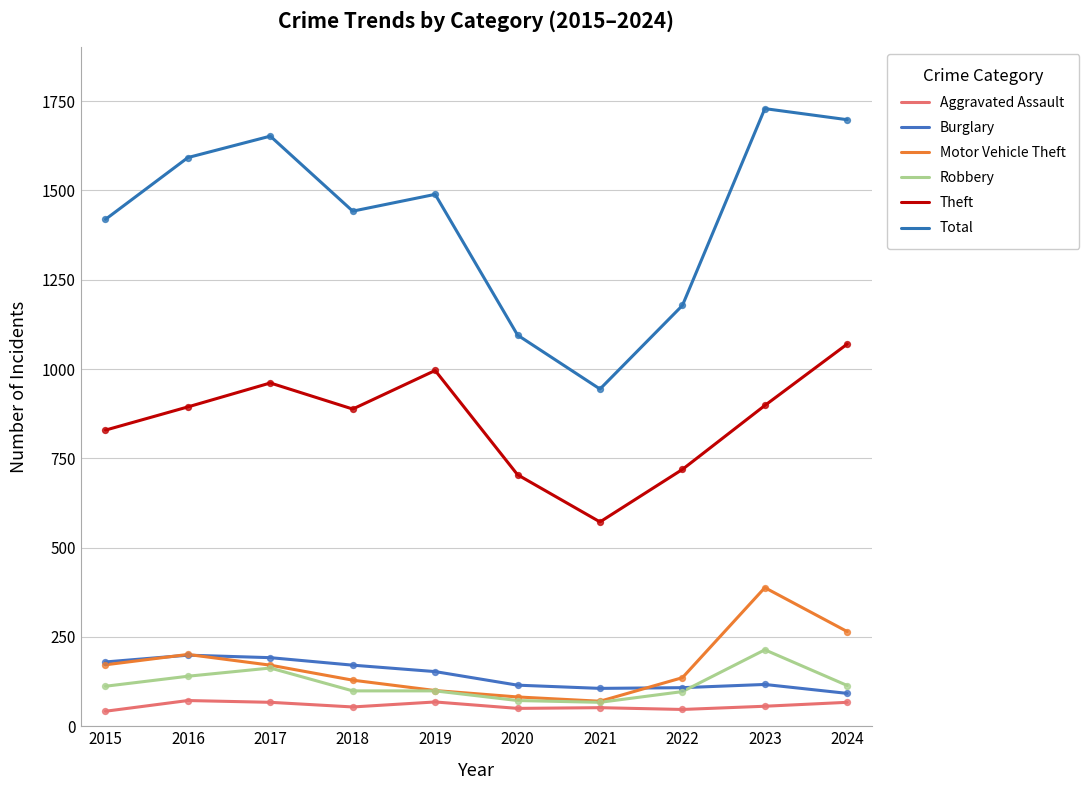

At which category is the sum across all series the highest?

2023